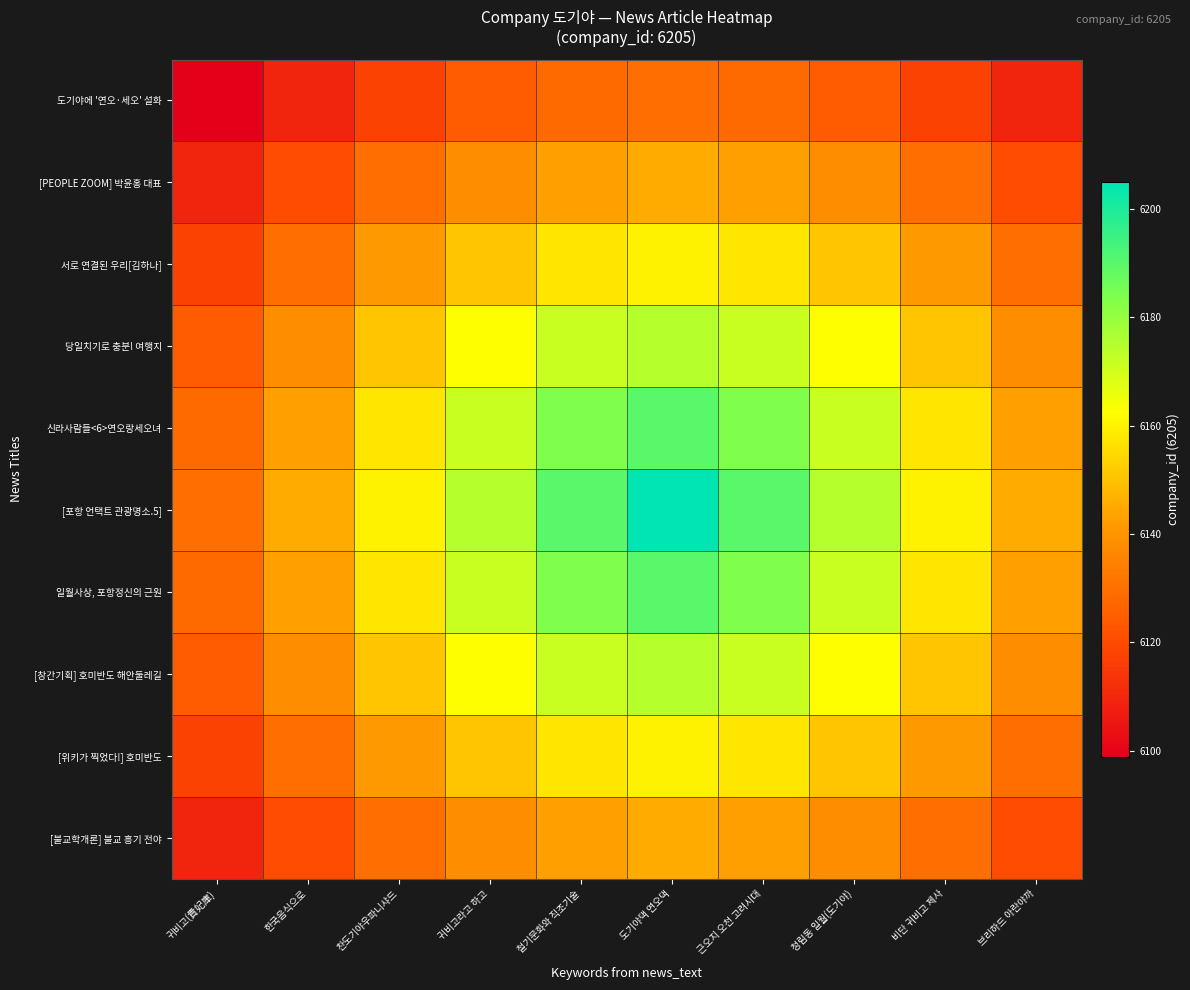

What is the maximum value shown in the chart?

6205.0